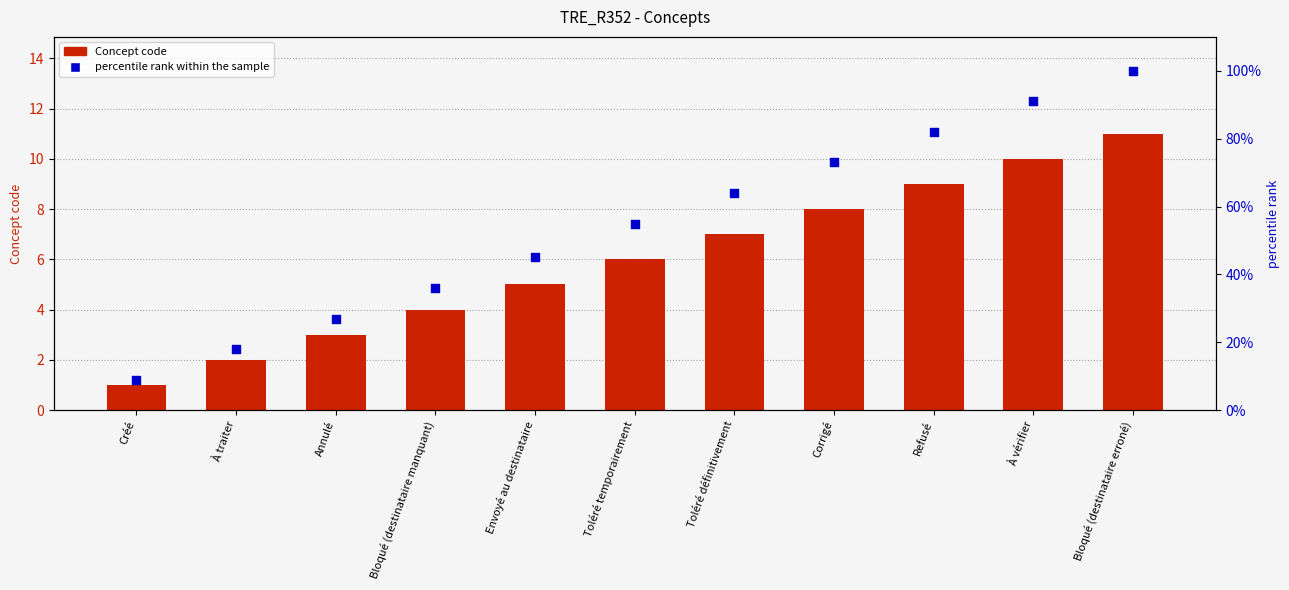

Which series reaches the maximum Y coordinate?

percentile rank within the sample